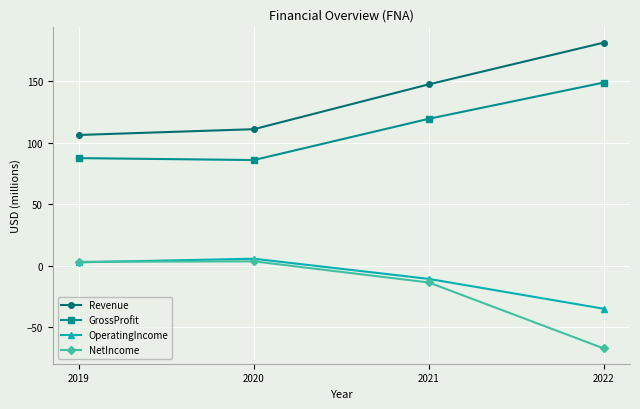

How many negative values does the OperatingIncome series have?

2